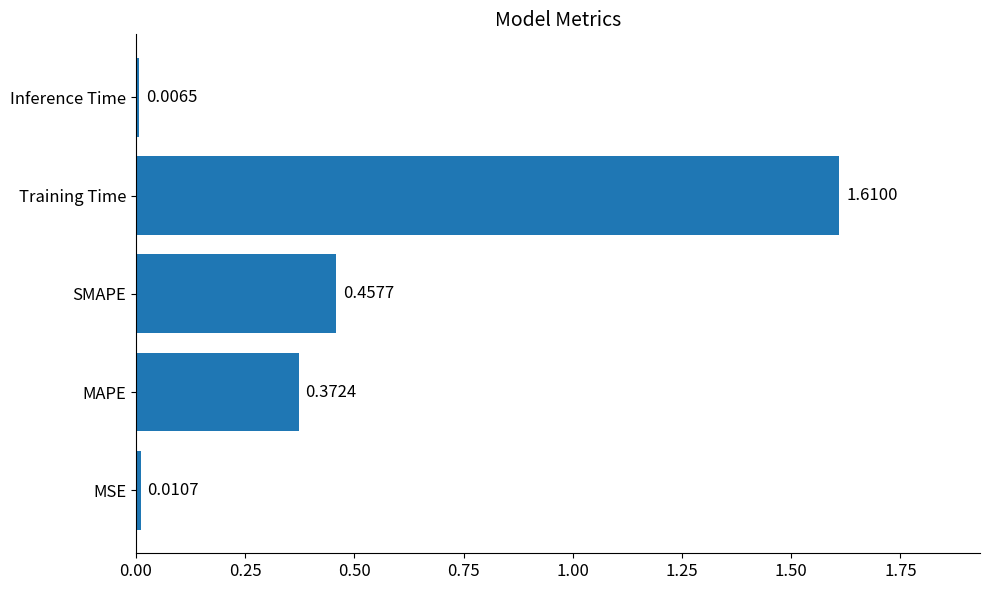

List the labels in order of value, largest first.

Training Time, SMAPE, MAPE, MSE, Inference Time